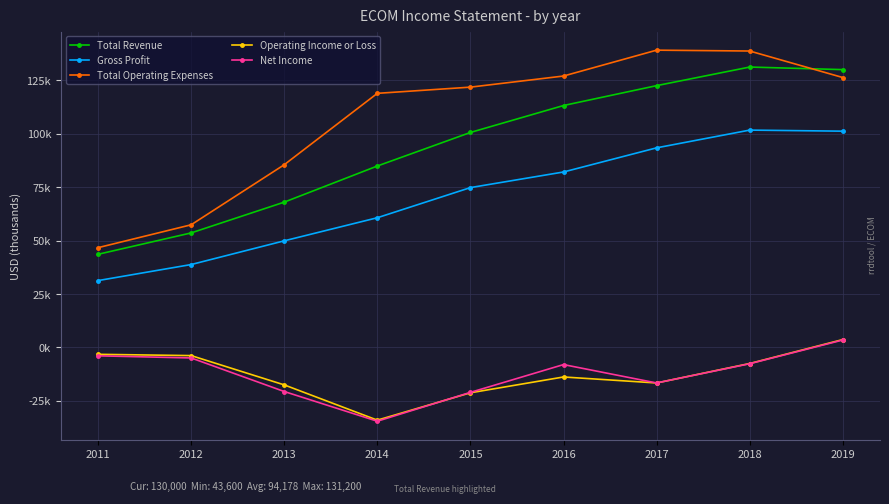

What is the minimum value shown in the chart?

-34500